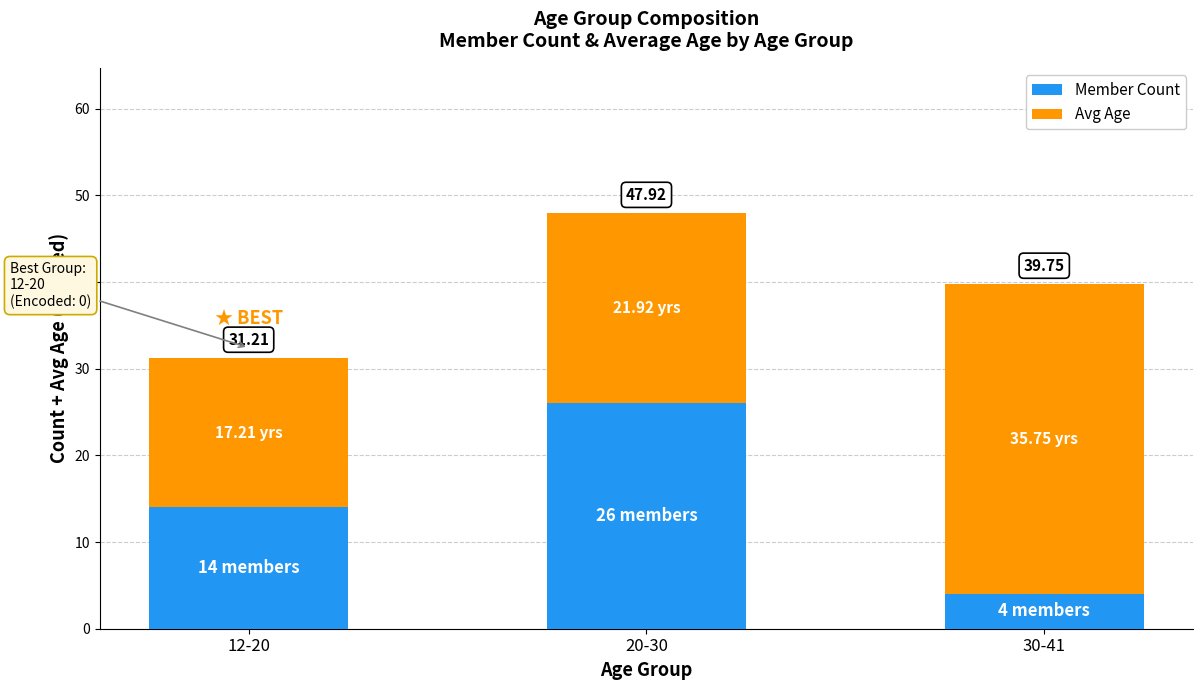

What is the total value across all series at 12-20?

31.2